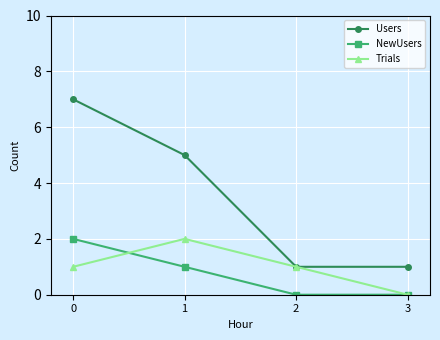

Is it true that Trials equals 1 at 0?

True